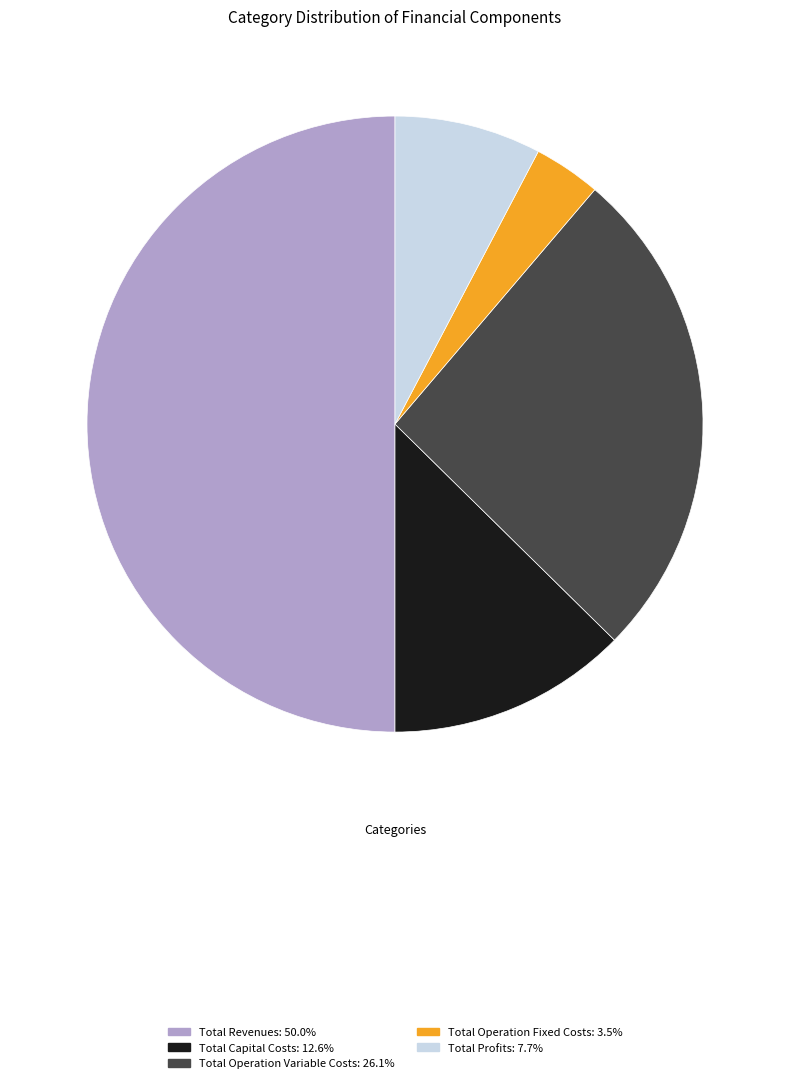

Which slice is the largest?

Total Revenues